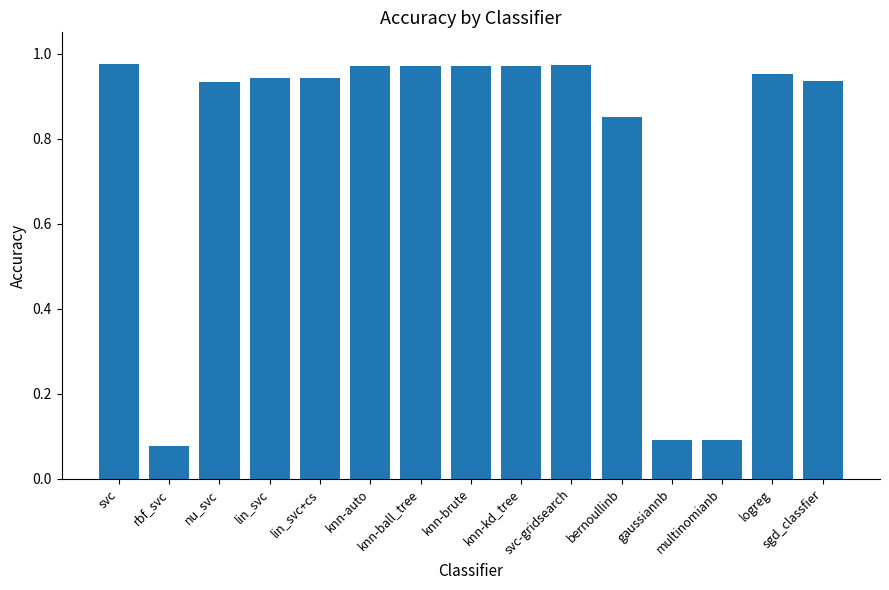

What position from the left is rbf_svc?

2